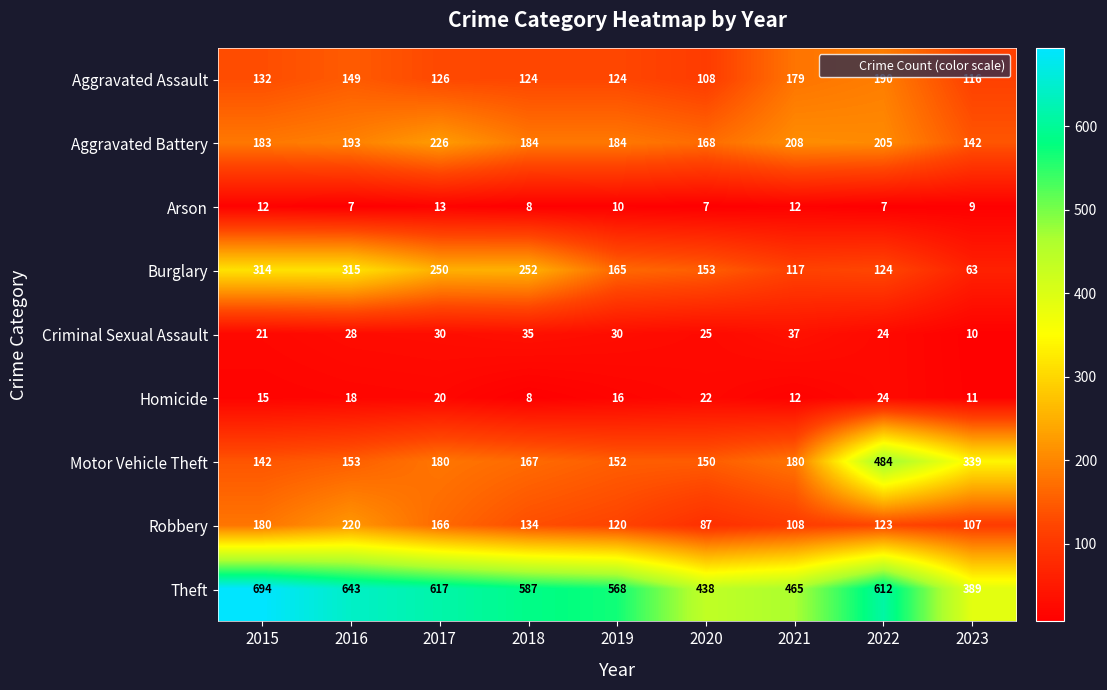

Read the Criminal Sexual Assault value at 2016, to the nearest 5.

30